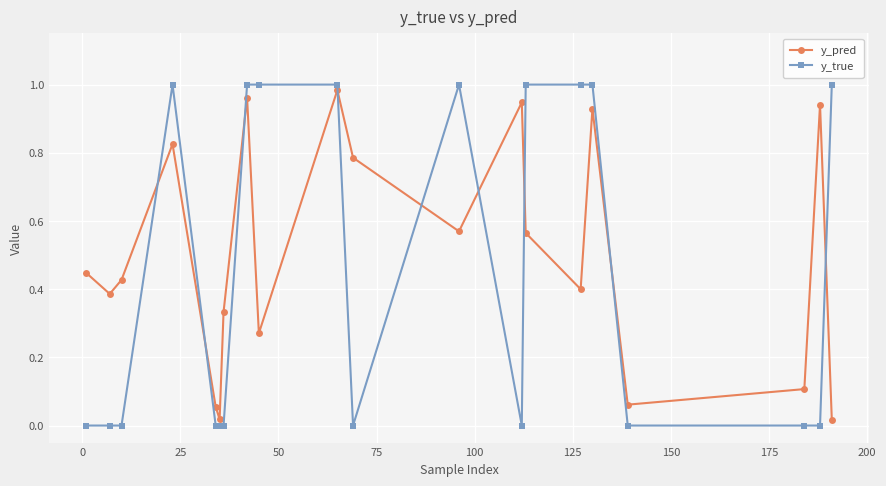

Which series has the largest total across all categories?

y_pred